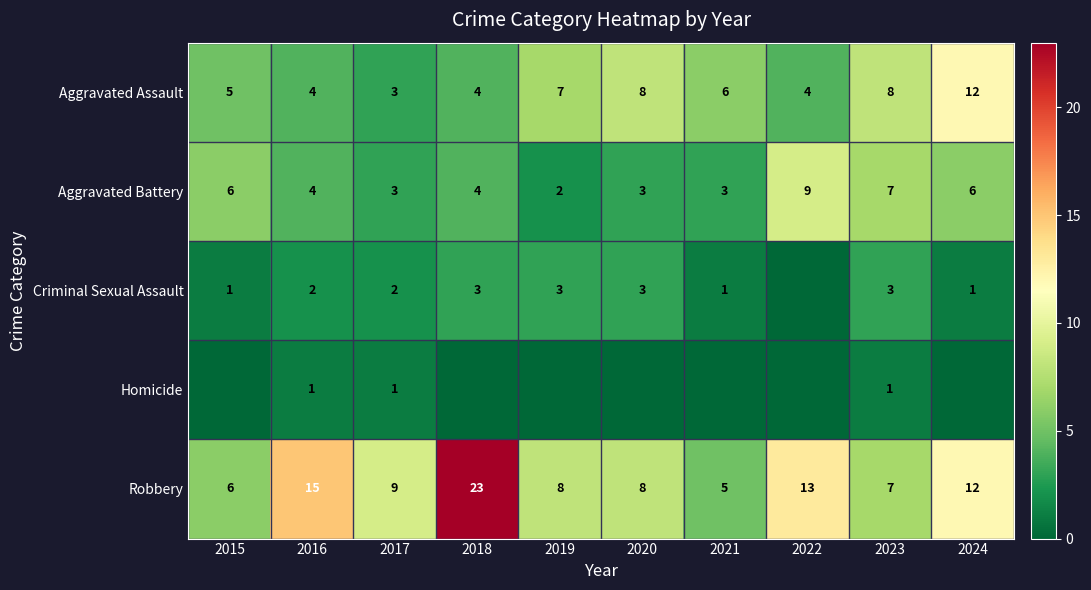

Is the value of Homicide at 2023 greater than the value of Aggravated Assault at 2021?

No